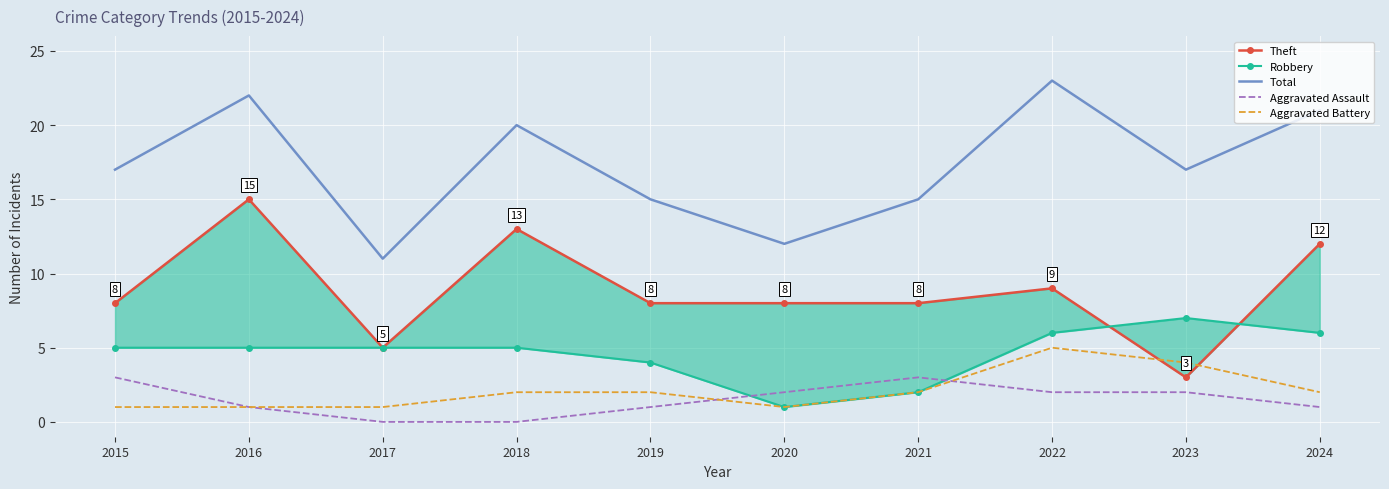

Which category has the highest value in the Aggravated Assault series?

2015